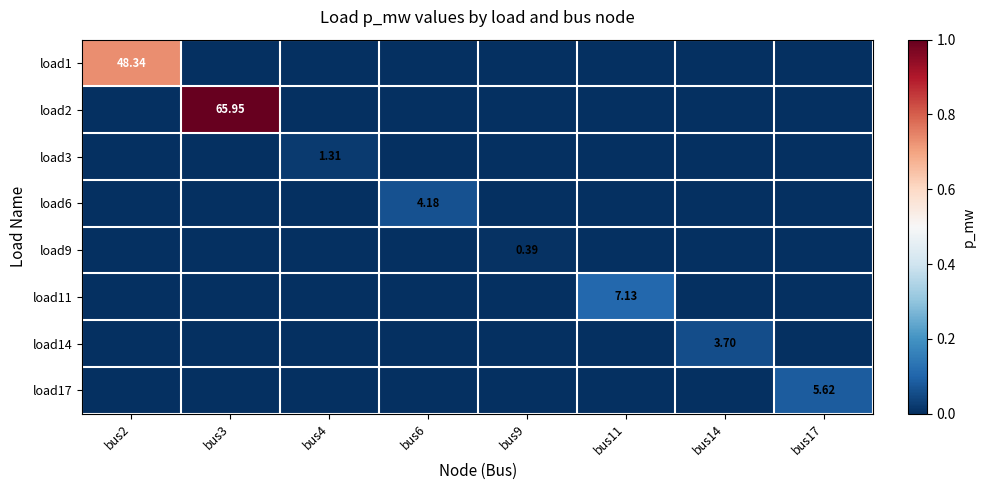

At which label does load14 reach its peak?

bus14